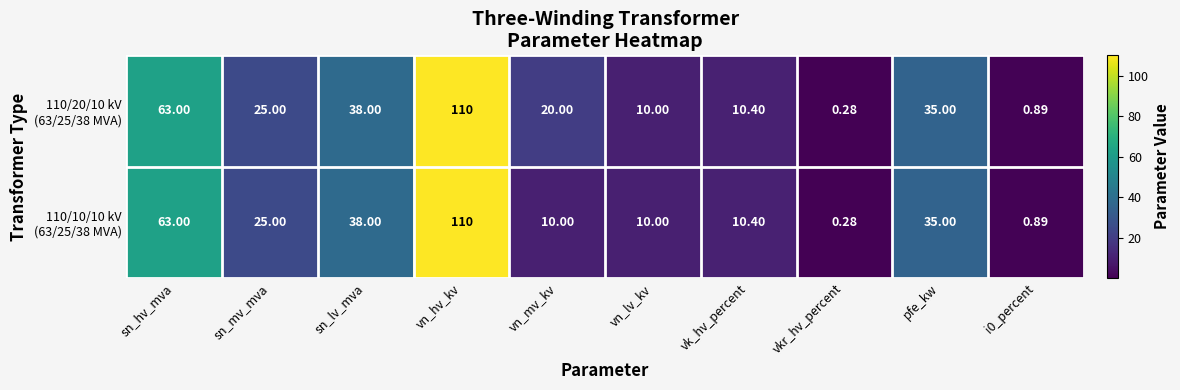

Which label corresponds to the smallest value in the chart?

vkr_hv_percent